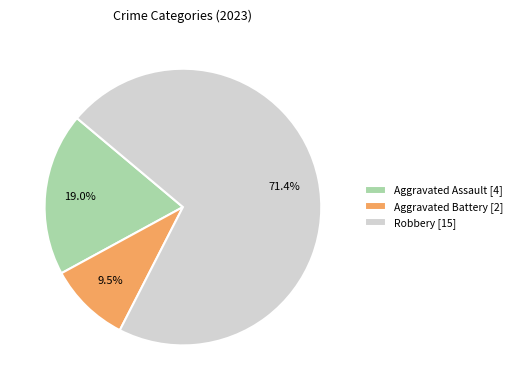

Is the sum of Aggravated Battery [2] and Aggravated Assault [4] greater than half?

No